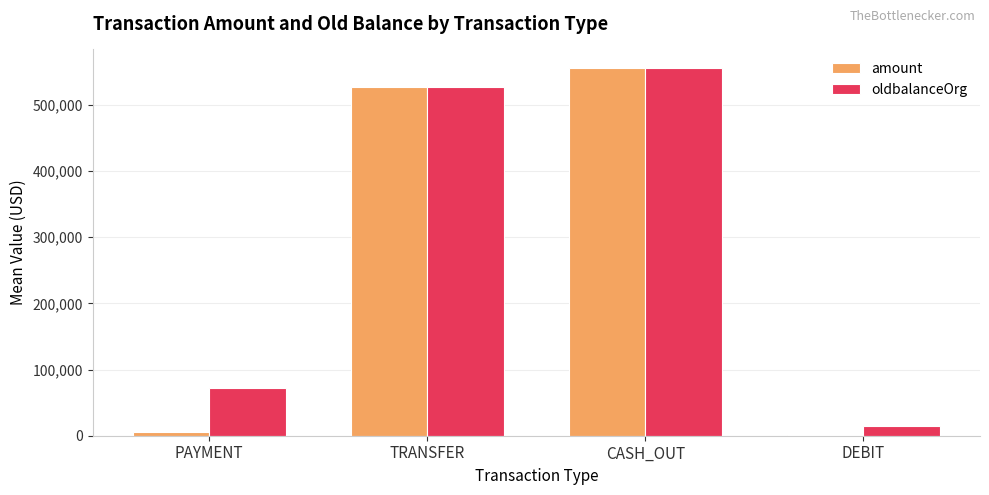

At which category is the sum across all series the highest?

CASH_OUT